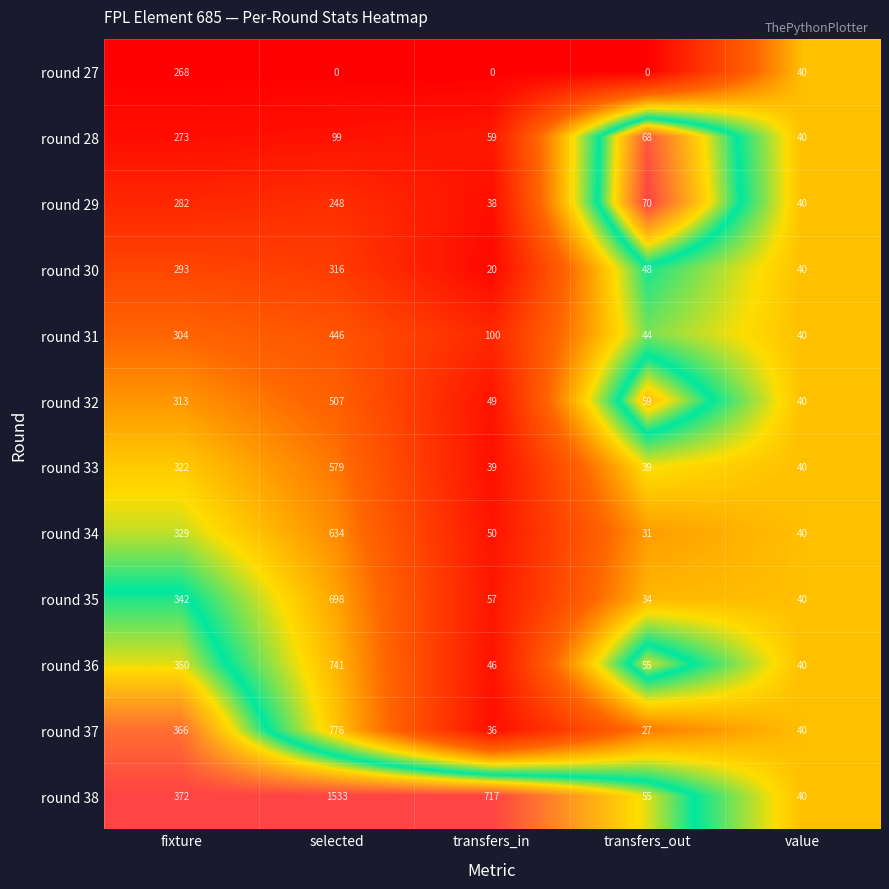

Which series has the largest total across all categories?

round 38